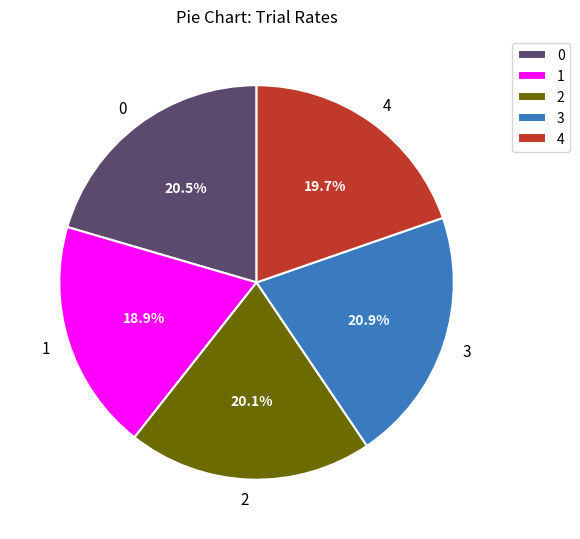

What is the total percentage of 4 and 2?

39.8%